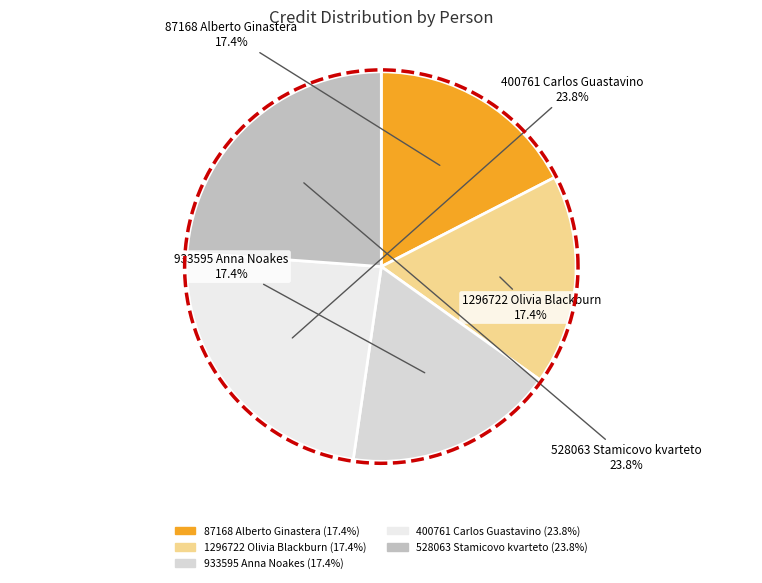

The 933595
Anna Noakes slice represents 17% of the pie. True or false?

True